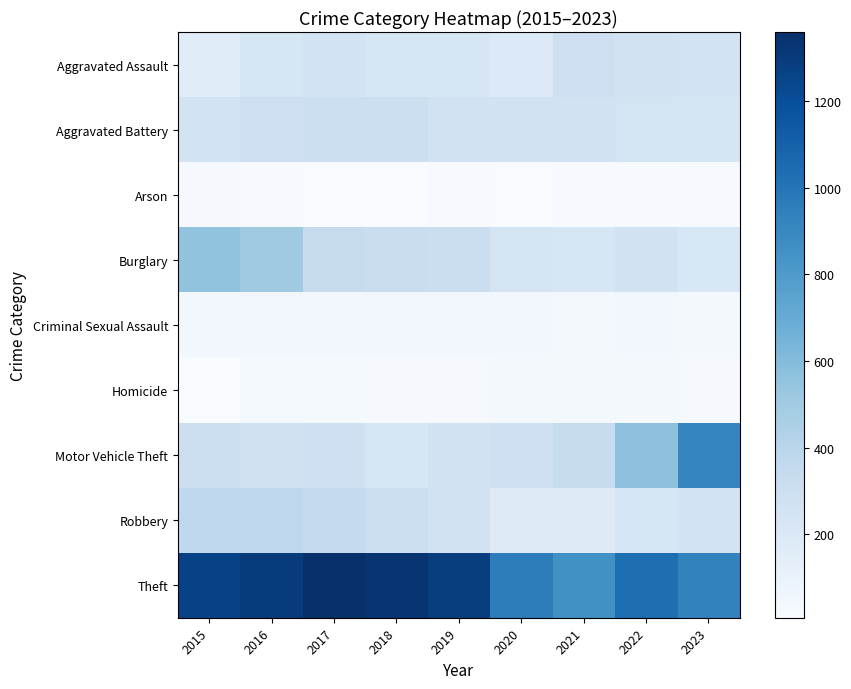

Which series has the widest spread of values?

Motor Vehicle Theft